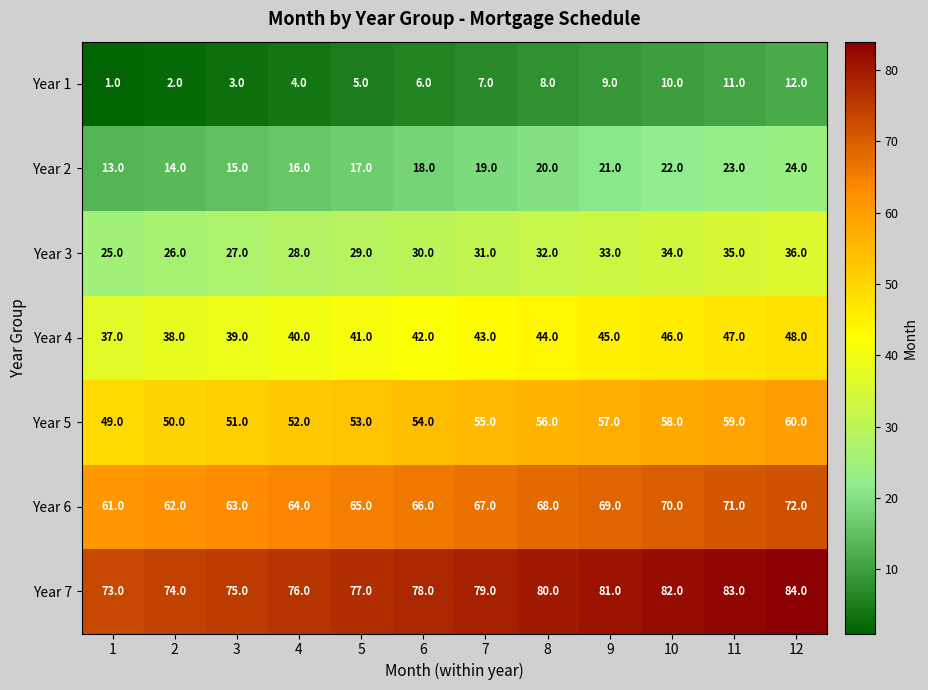

The value of Year 5 at 5 is 53. True or false?

True